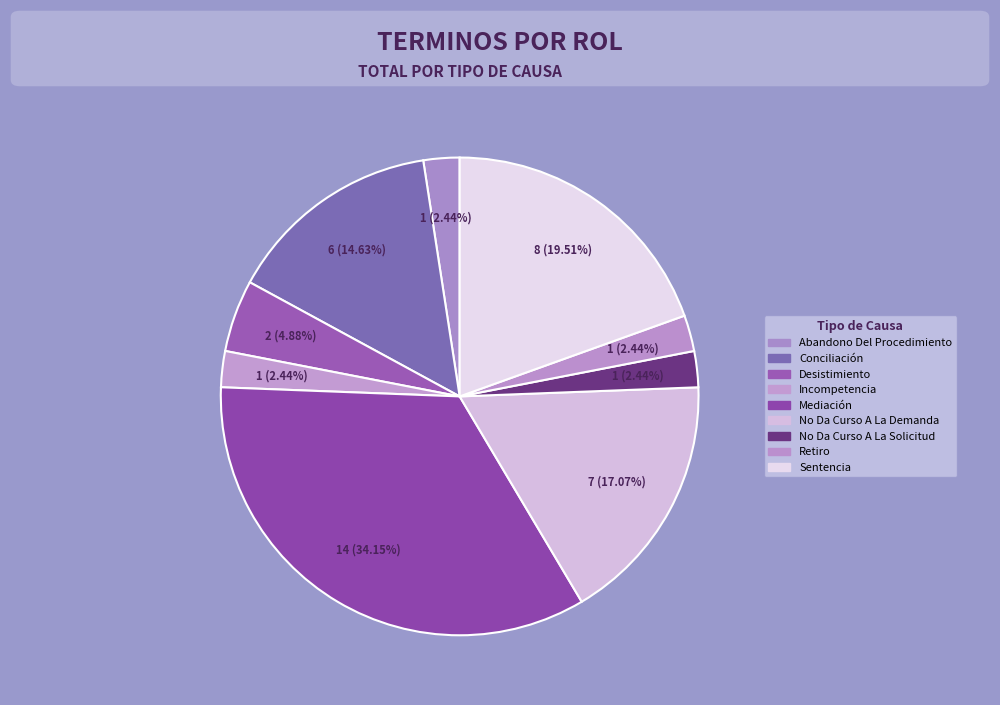

Count the number of slices in the pie.

9